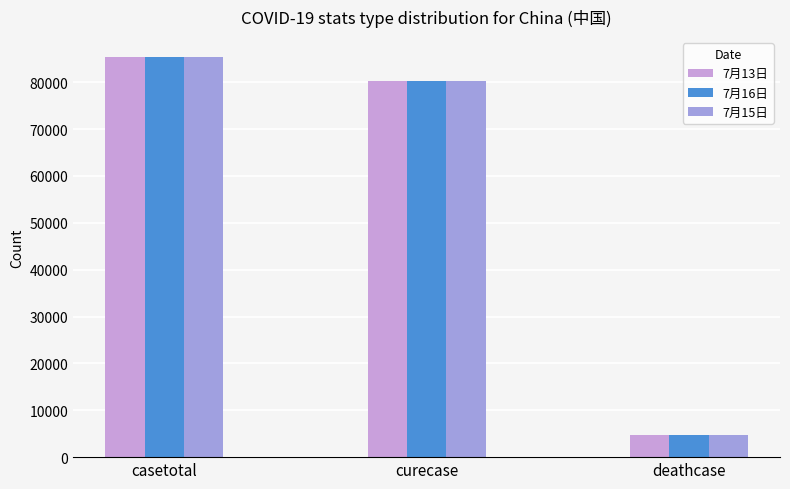

How many values in the 7月15日 series are below 80168?

1